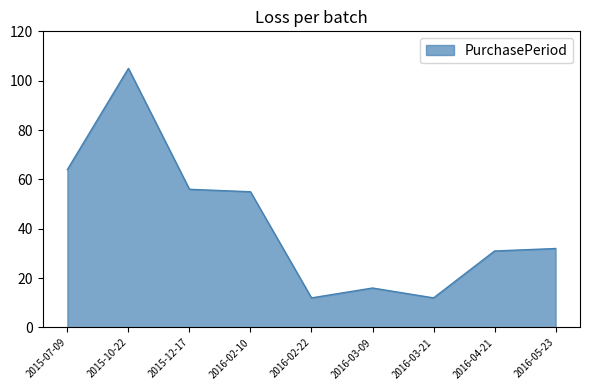

Does the chart have visible grid lines?

No